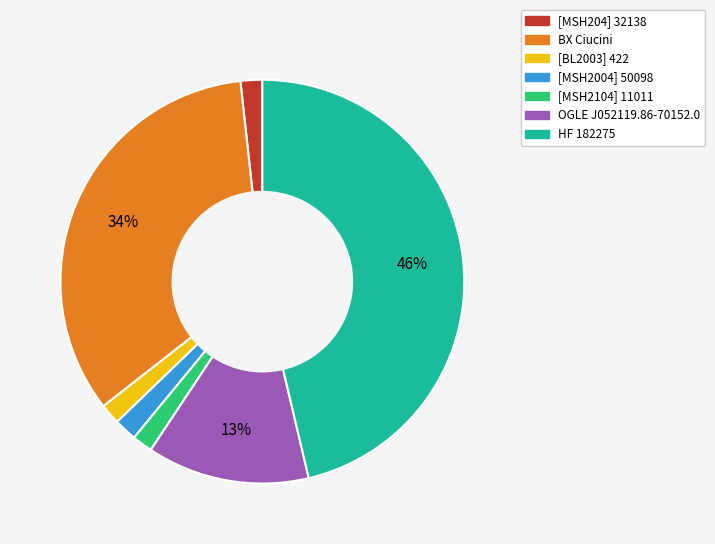

What percentage is the OGLE J052119.86-70152.0 slice, to the nearest percent?

13%